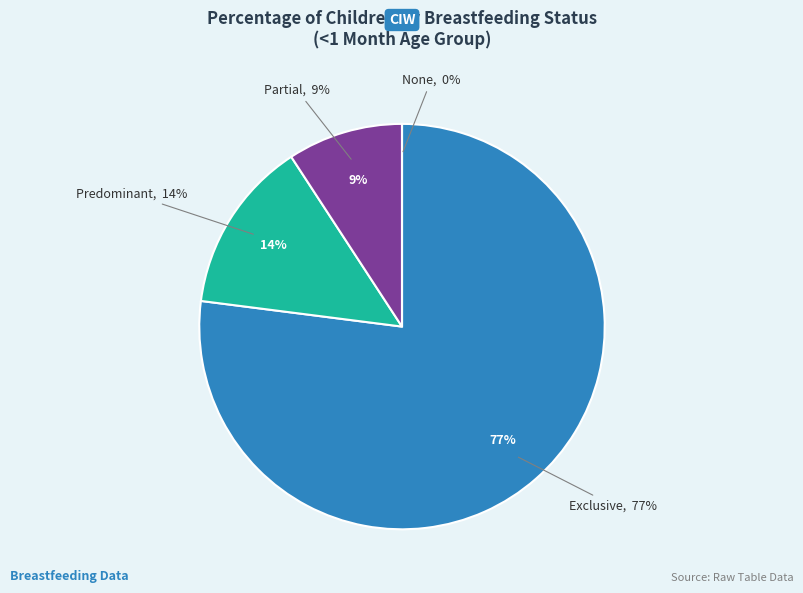

Rank the categories by value from highest to lowest.

Exclusive, Predominant, Partial, None